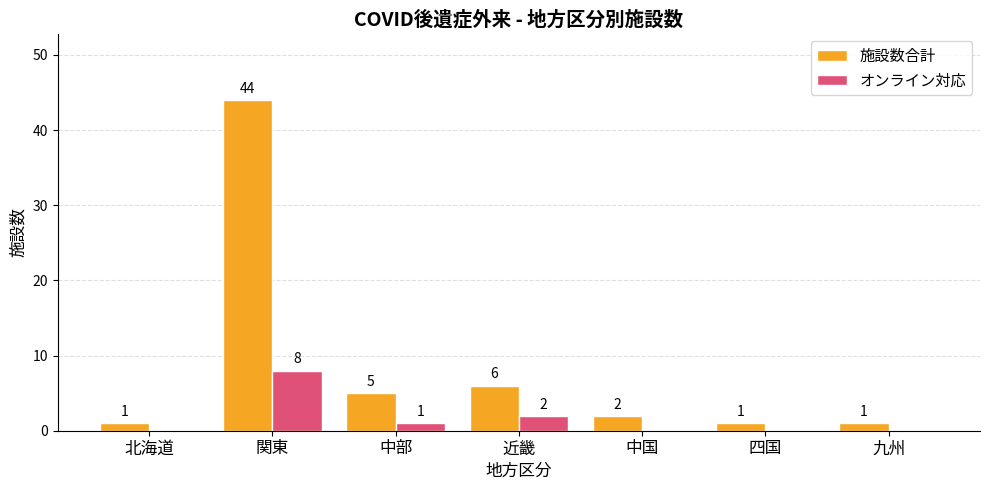

What is the spread (max minus min) of values at 関東?

36